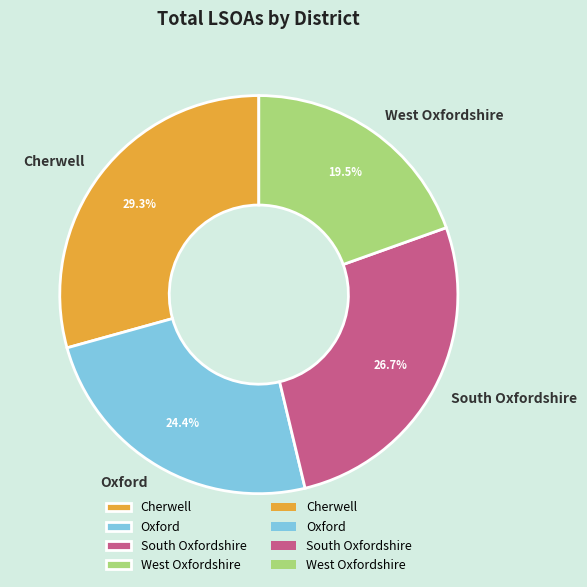

What percentage is the South Oxfordshire slice, to the nearest percent?

27%